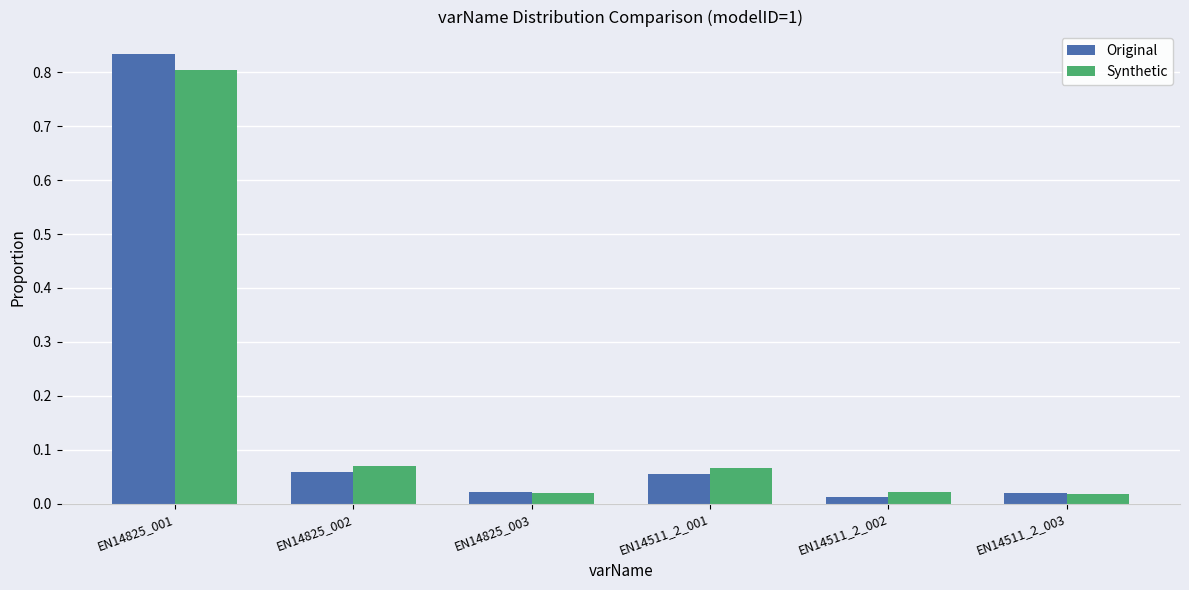

At which category is the sum across all series the highest?

EN14825_001